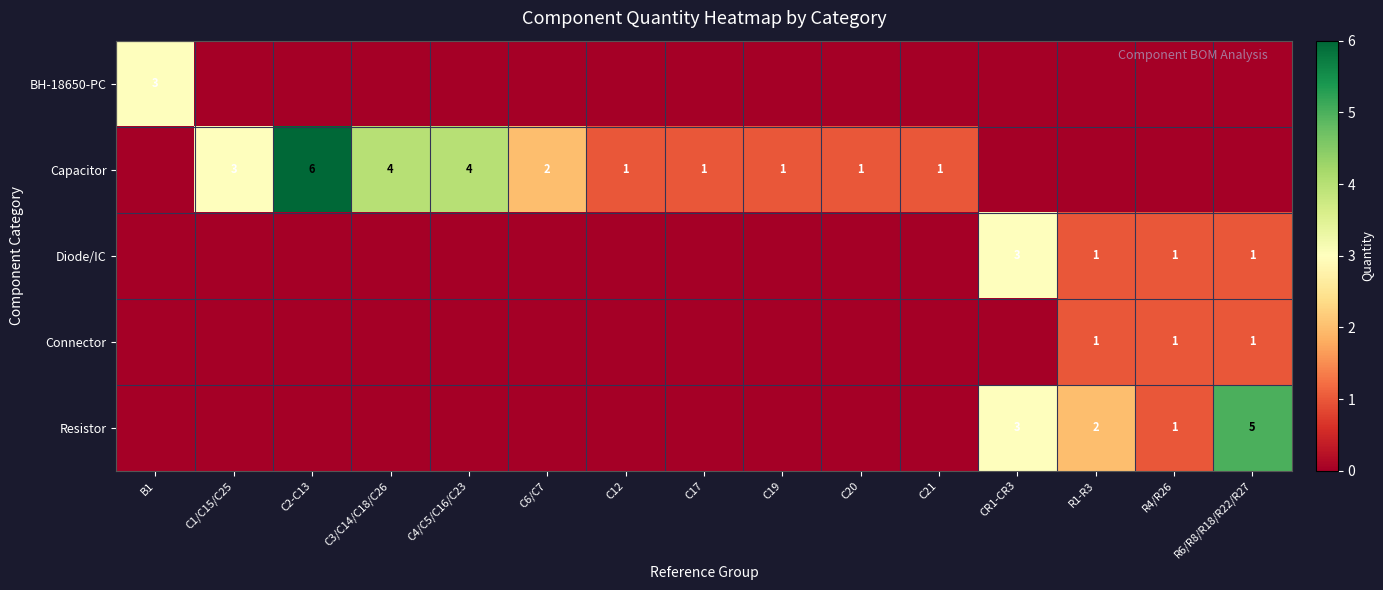

True or false: Diode/IC has a value of 1 at R1-R3.

True